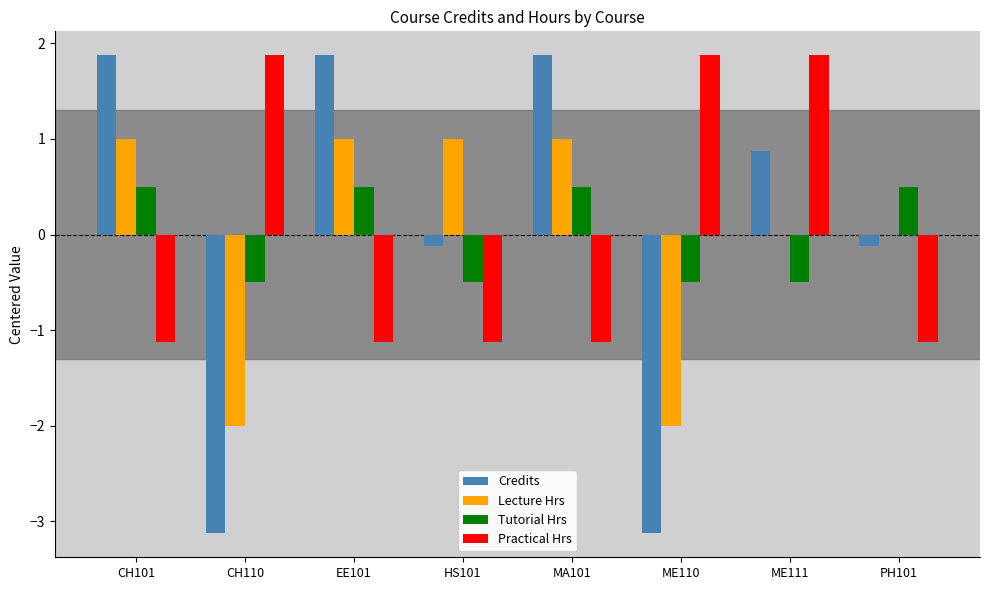

How many categories are shown in the chart?

8